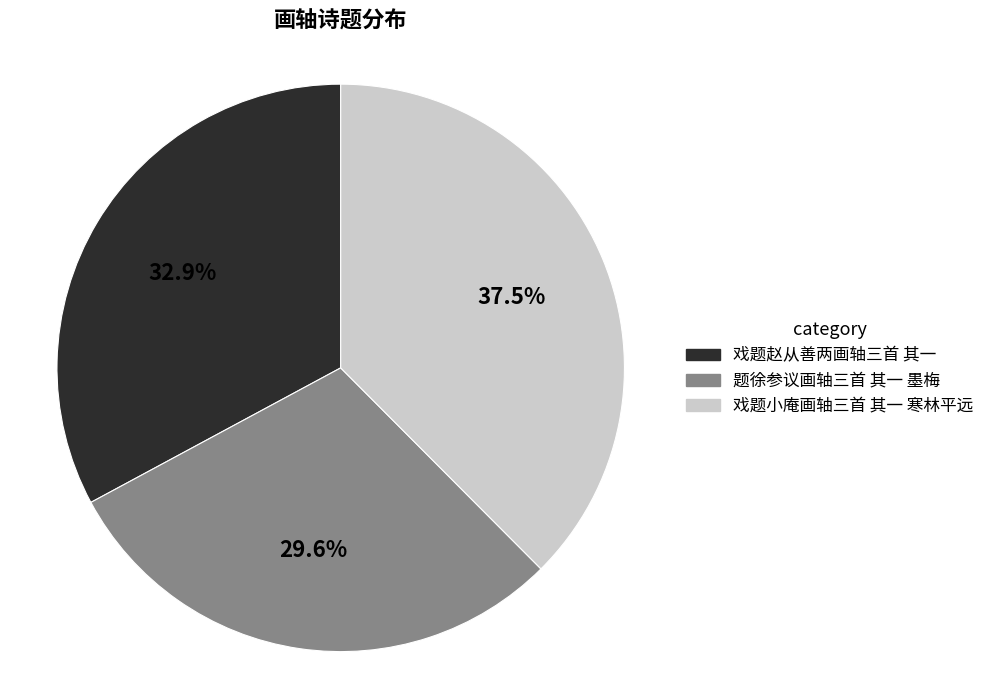

What percentage is the 戏题赵从善两画轴三首 其一 slice, to the nearest percent?

33%